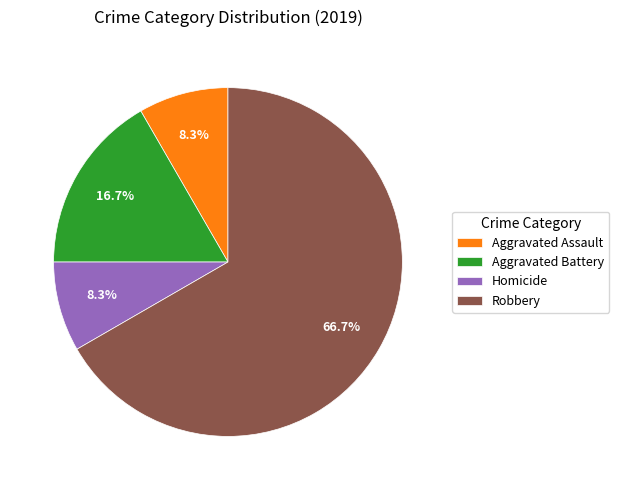

Approximately how many times larger is the value at Homicide compared to Aggravated Assault?

1.0